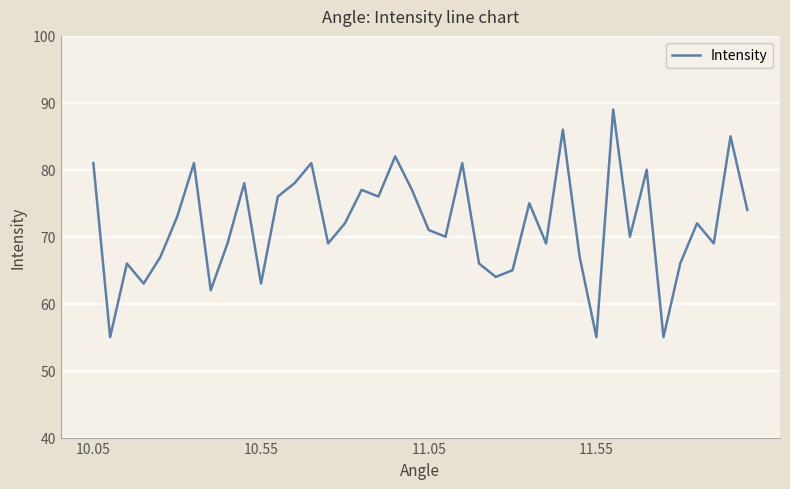

What is the difference between the maximum and minimum values?

34